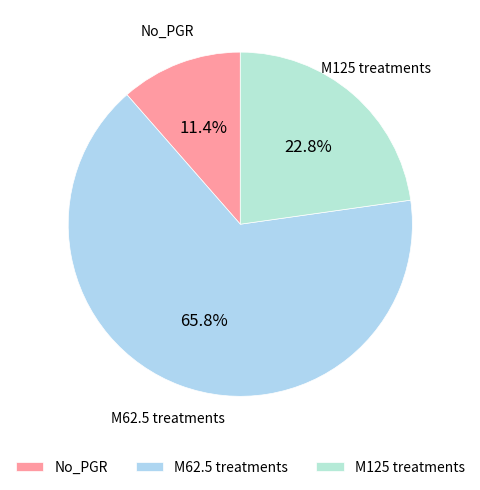

What is the largest slice in the pie chart?

M62.5 treatments